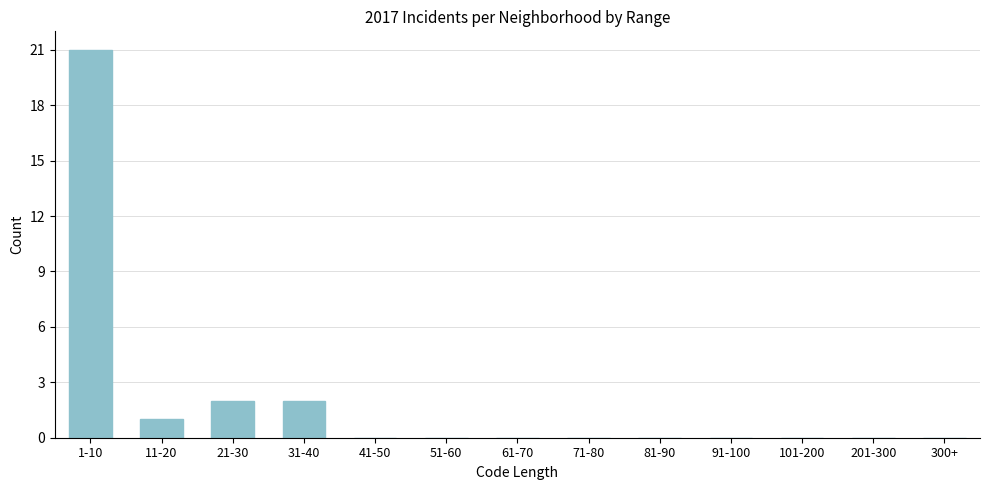

Reading right to left, extract all data points from this chart.

300+=0	201-300=0	101-200=0	91-100=0	81-90=0	71-80=0	61-70=0	51-60=0	41-50=0	31-40=2	21-30=2	11-20=1	1-10=21